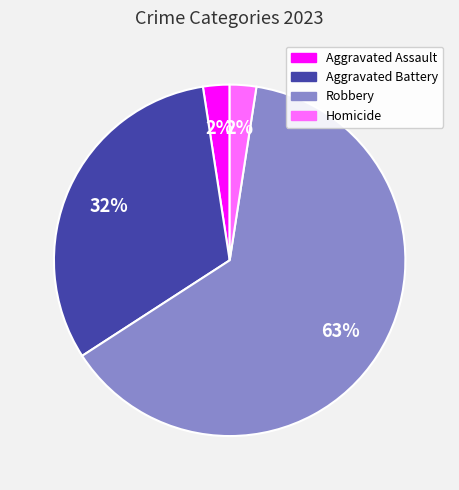

Which category has the biggest portion of the pie?

Robbery